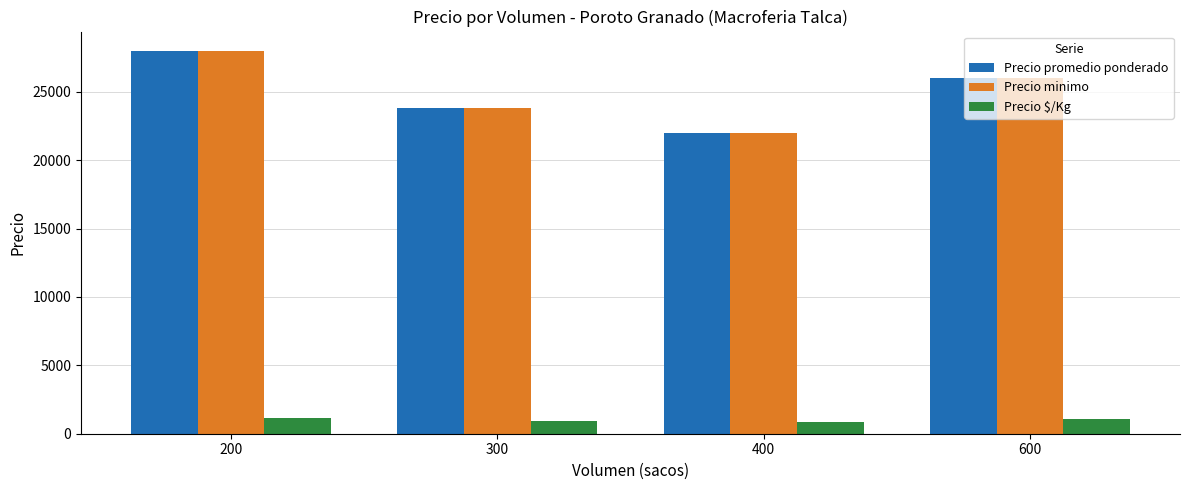

At which category is the sum across all series the highest?

200